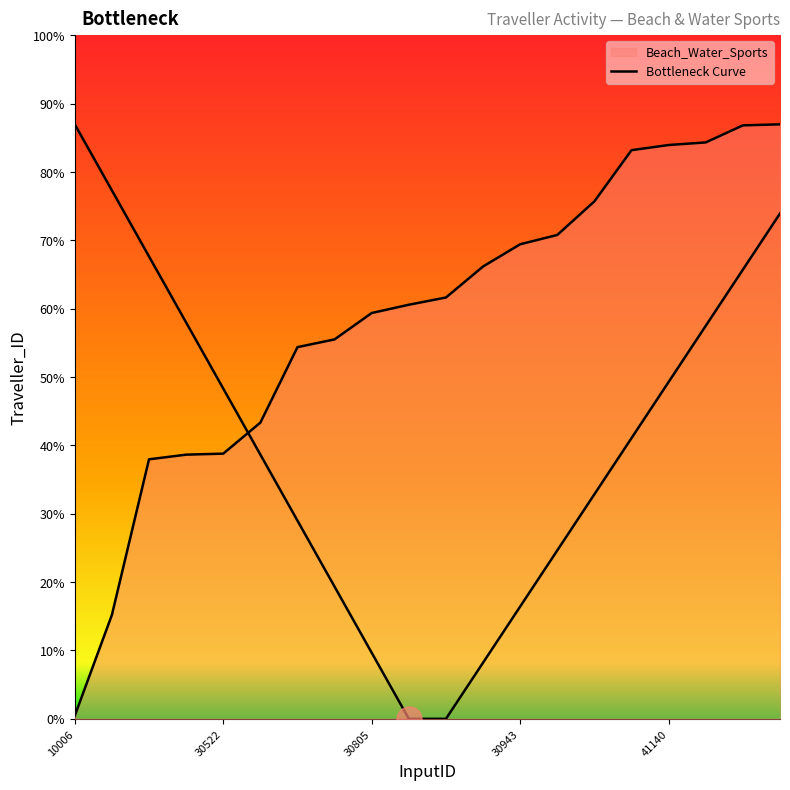

Reading left to right, transcribe all the data shown in this chart.

6	201	502	511	513	573	719	734	785	801	815	875	918	936	1001	1100	1110	1115	1148	1150